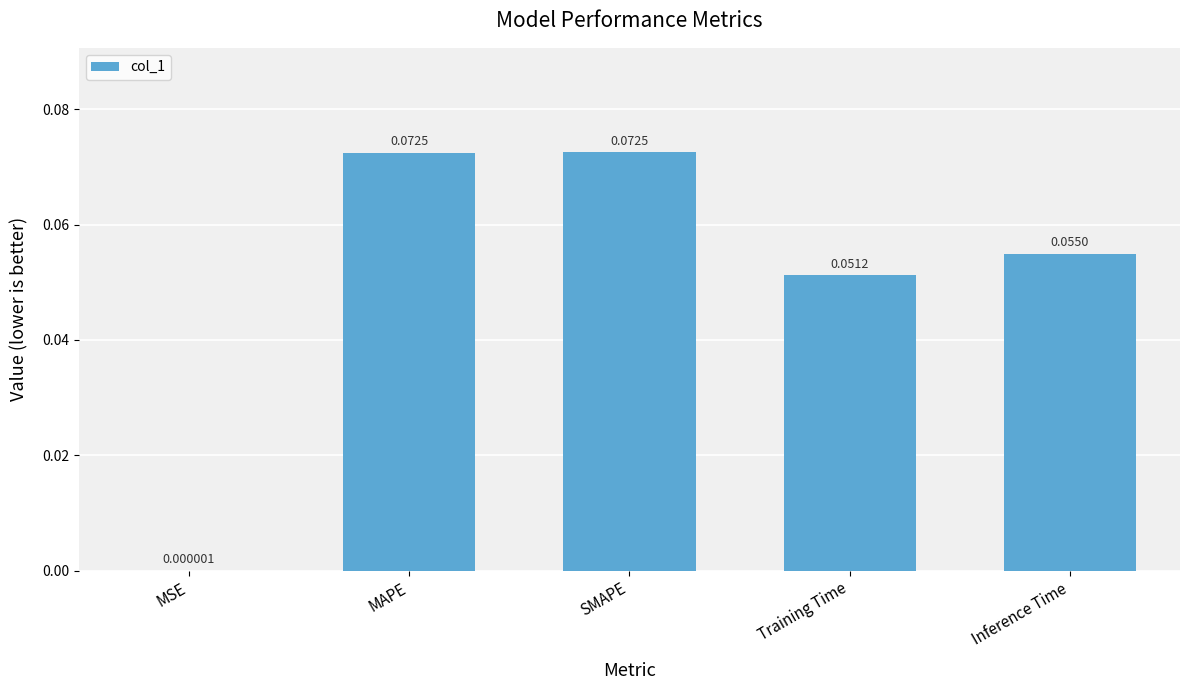

What is the sum of all values?

0.3